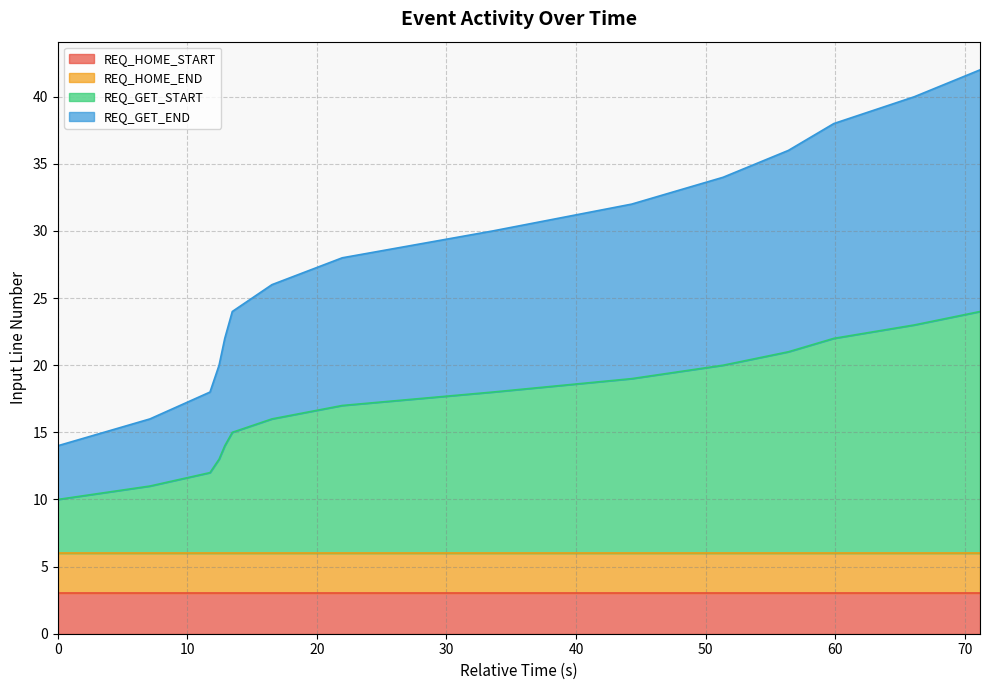

Does the chart display data point markers on the line(s)?

No